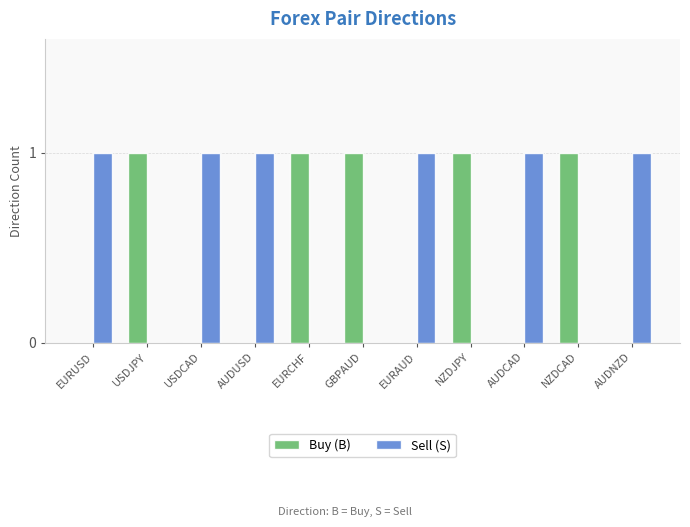

How many data points does each series have?

11